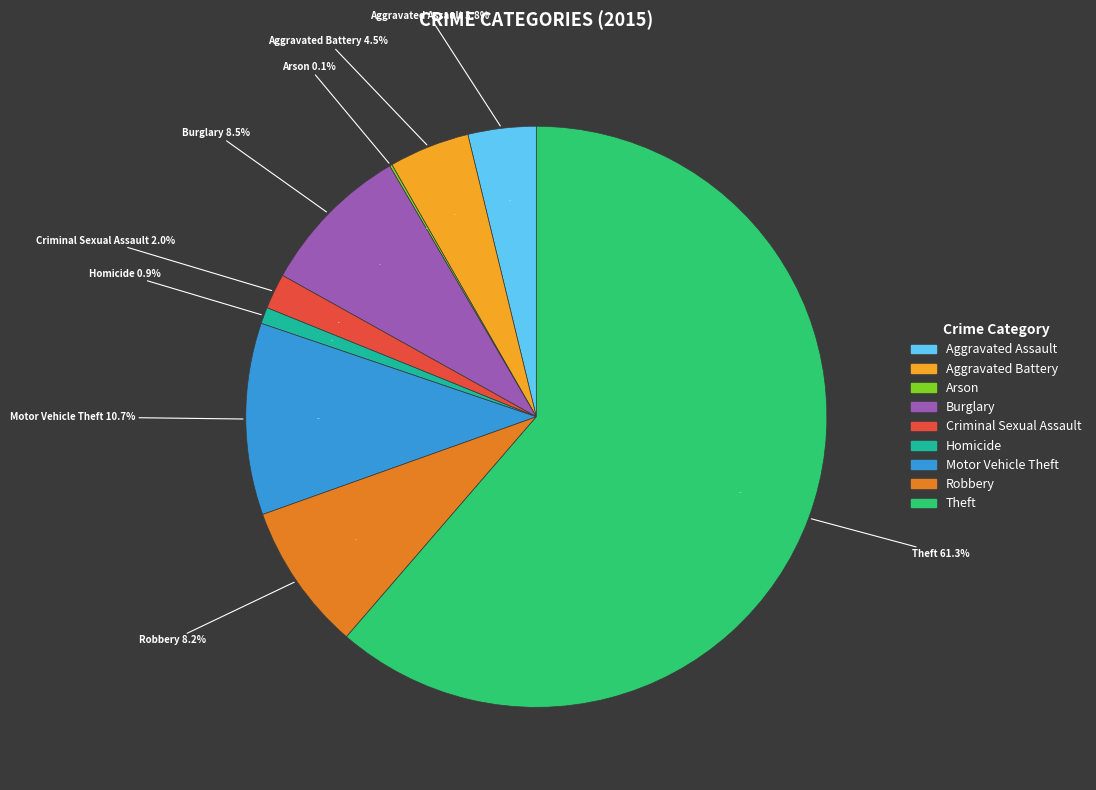

Rank the categories by value from lowest to highest.

Arson, Homicide, Criminal Sexual Assault, Aggravated Assault, Aggravated Battery, Robbery, Burglary, Motor Vehicle Theft, Theft